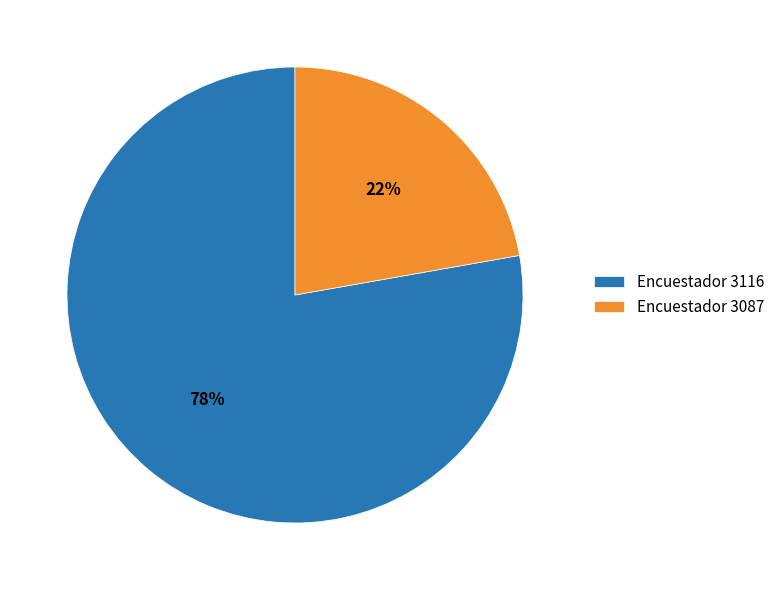

Which category accounts for the majority?

Encuestador 3116